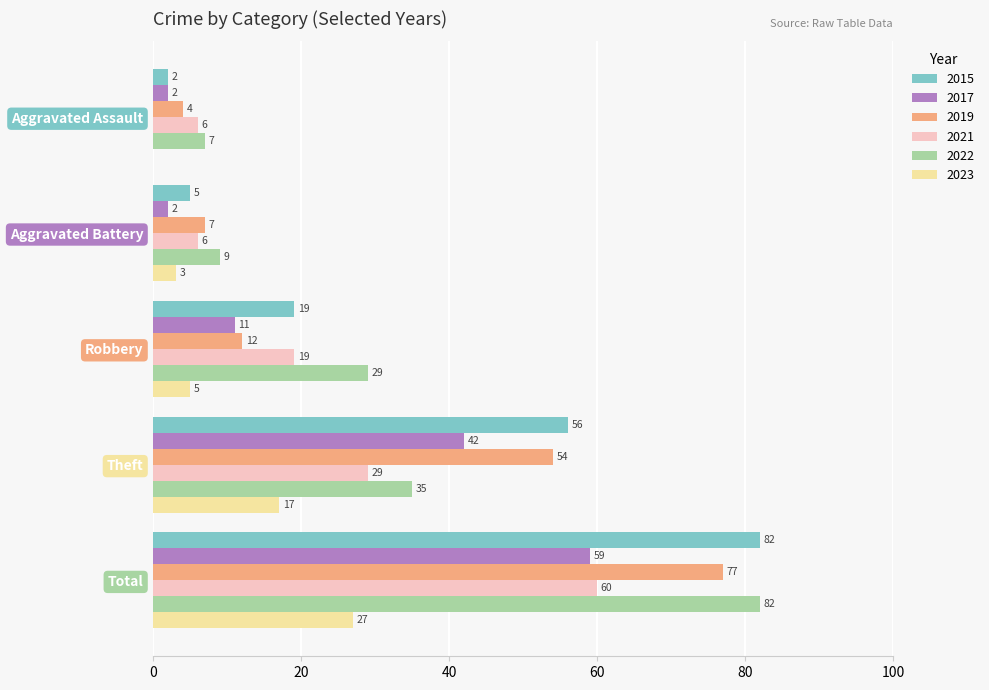

What is the sum of all 2023 values?

52